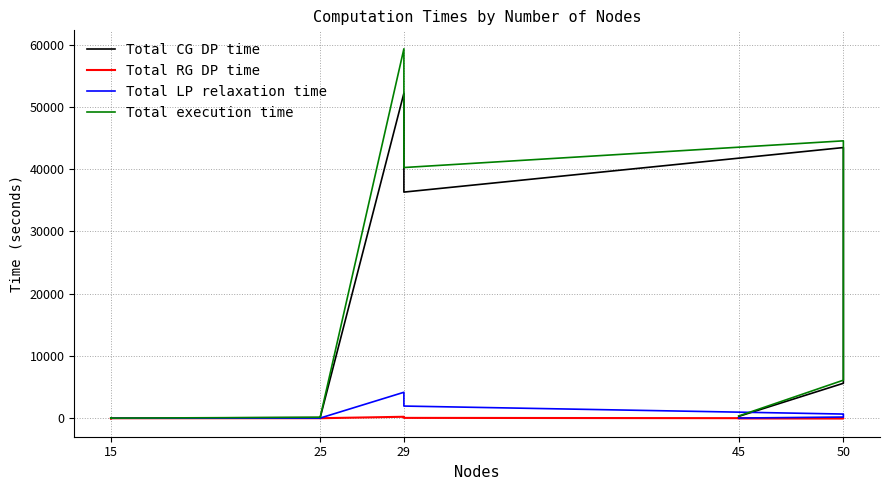

Is the value of Total LP relaxation time at 15 greater than the value of Total CG DP time at 45?

No